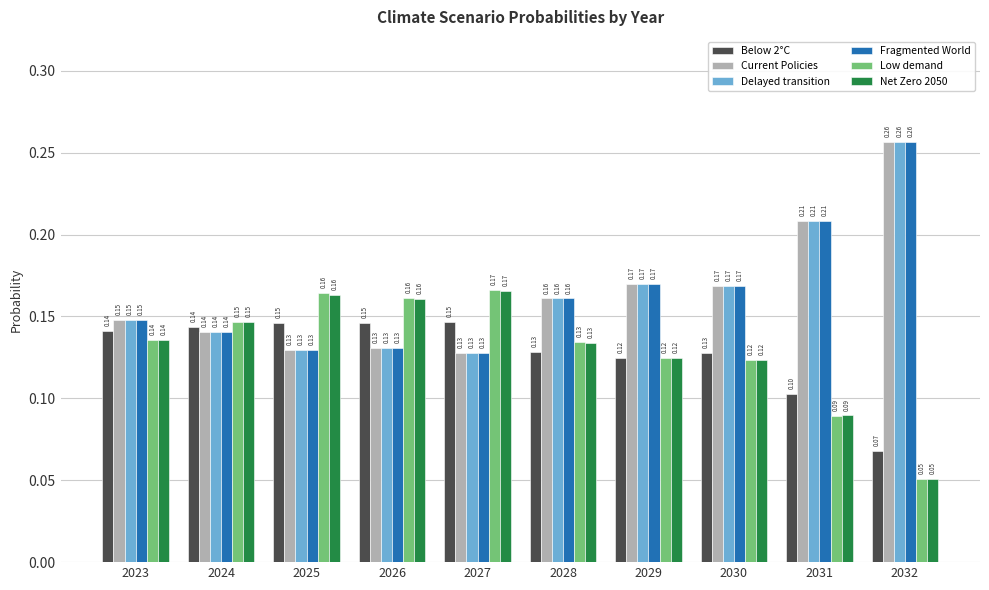

At which label is Fragmented World closest to 0?

2027